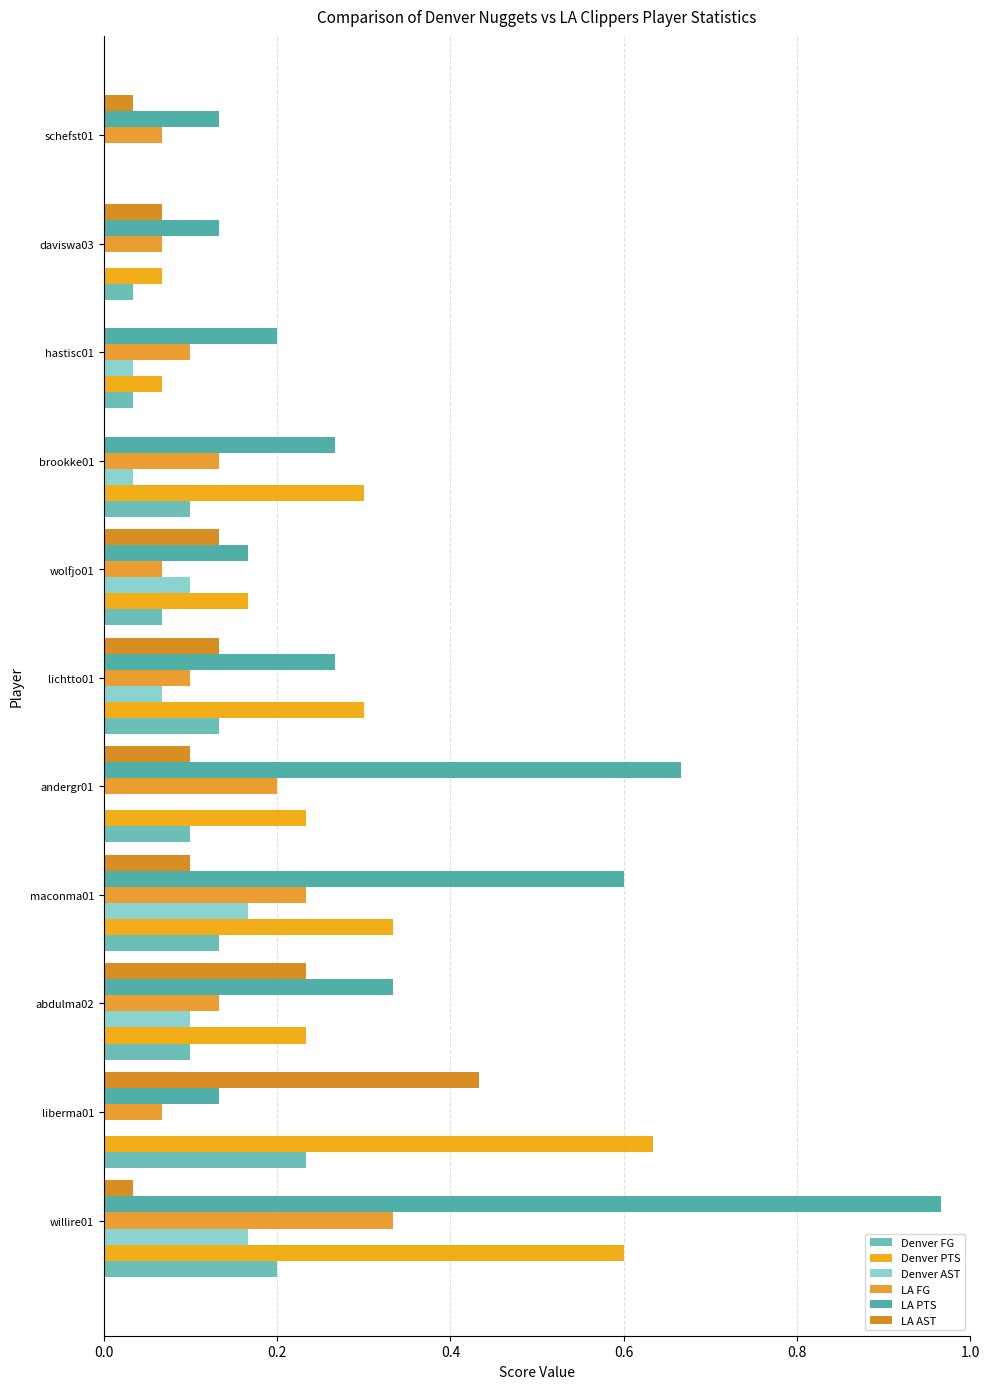

Count the number of data series in this chart.

6